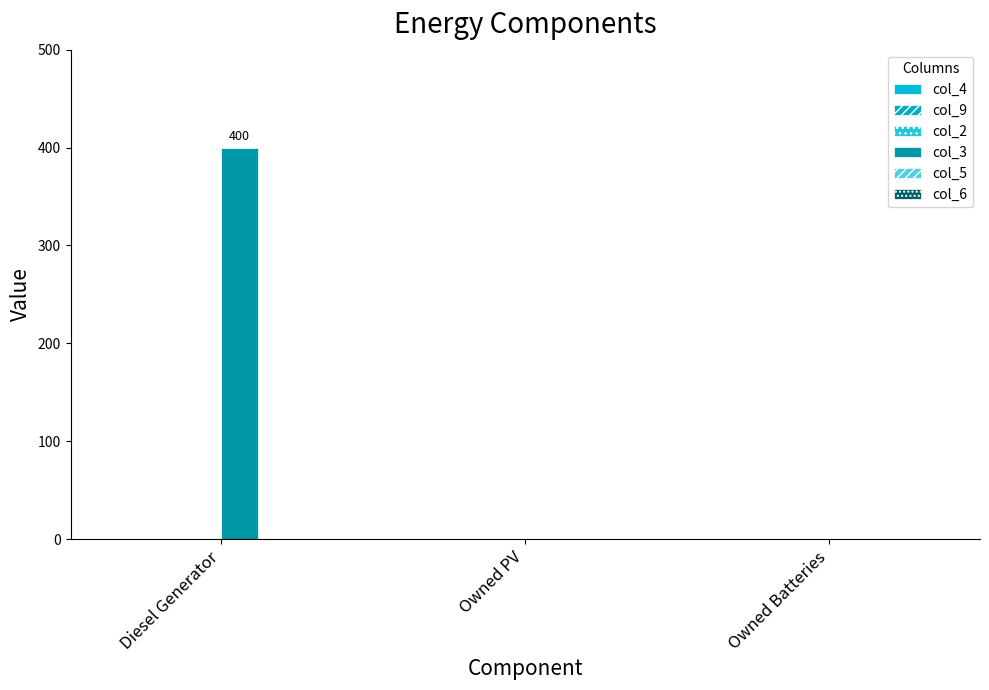

Which has a higher value, Diesel Generator or Owned Batteries?

Diesel Generator